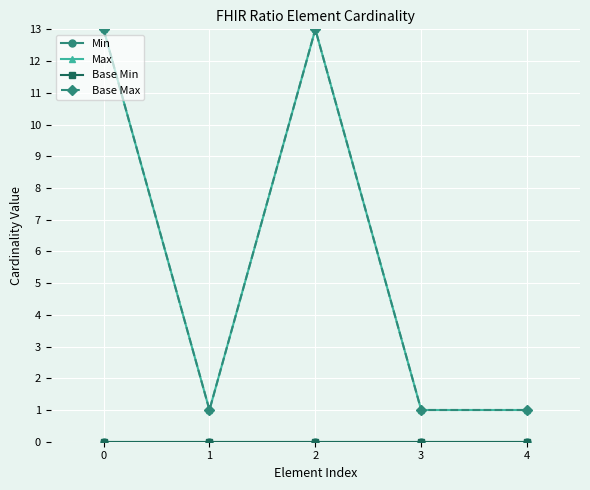

What is the difference between the highest and lowest values at 4?

1